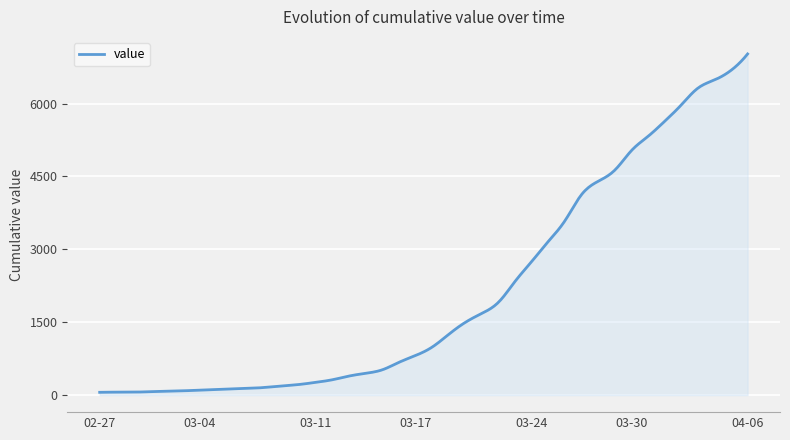

What is the difference between the maximum and minimum values?

6965.0